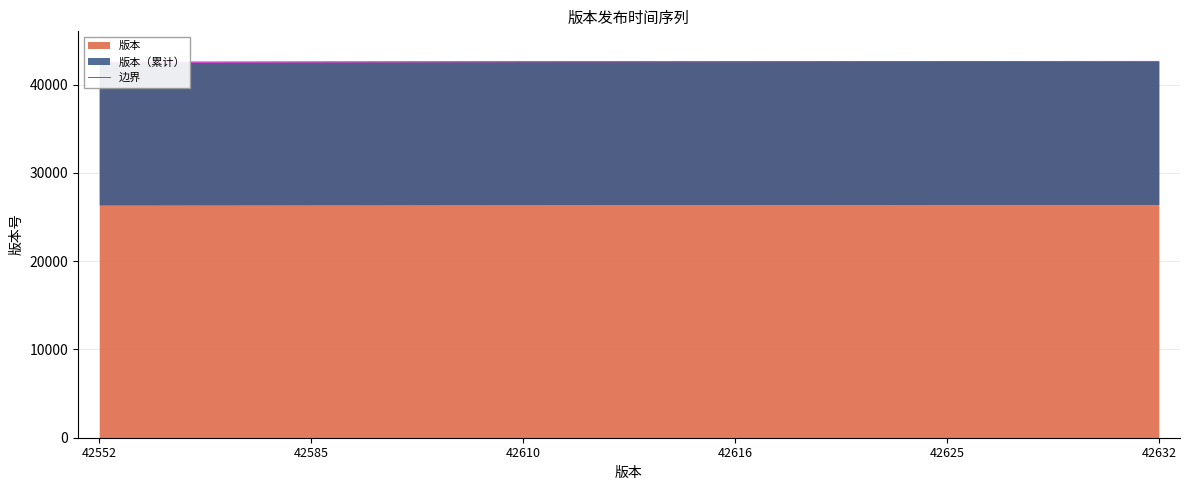

At which label does the data first exceed 42616?

42625